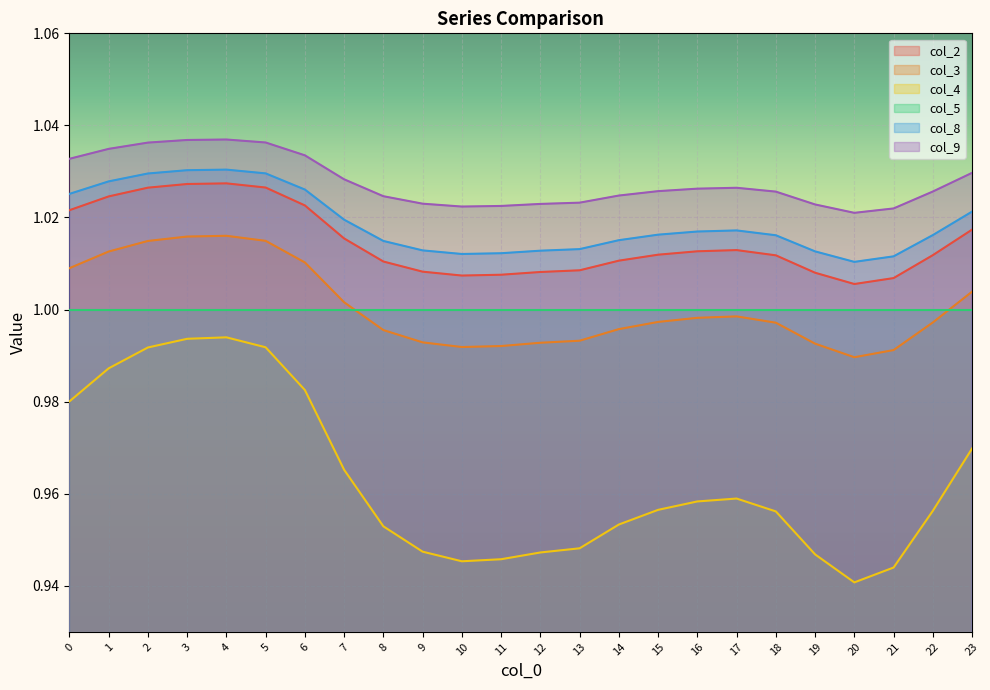

How many lines are shown in the chart?

6